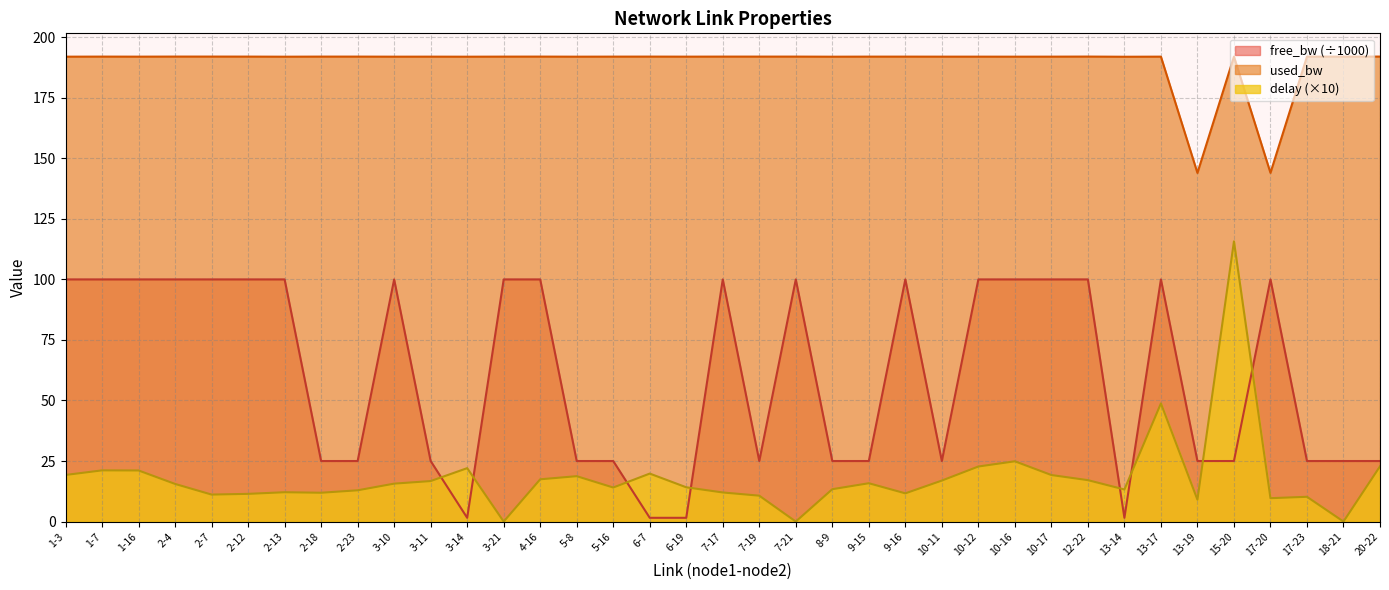

Which category has the highest value in the used_bw series?

2-4